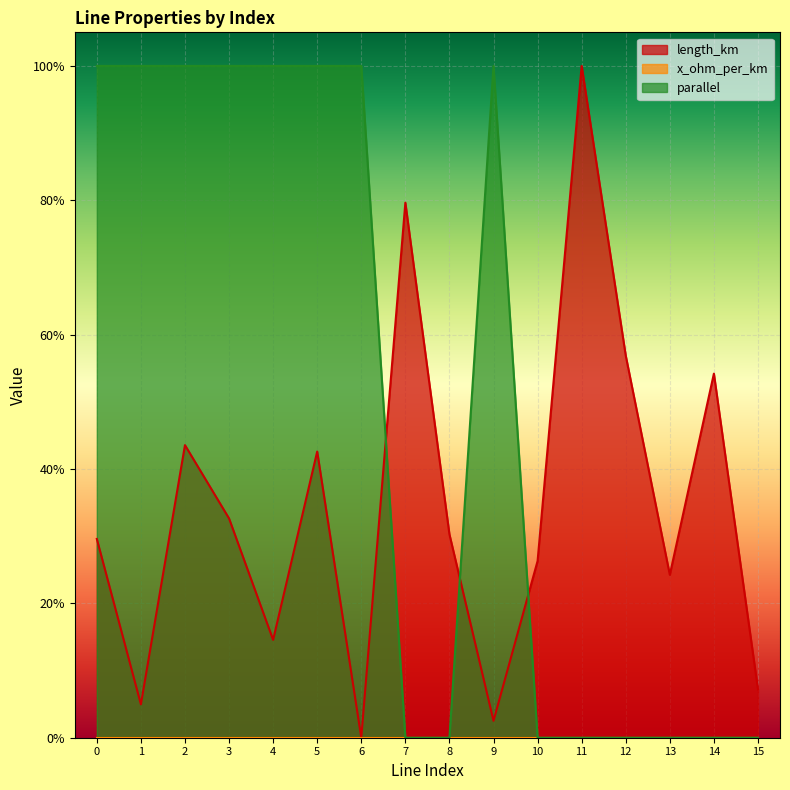

Rank the series by their average value, from highest to lowest.

parallel, length_km